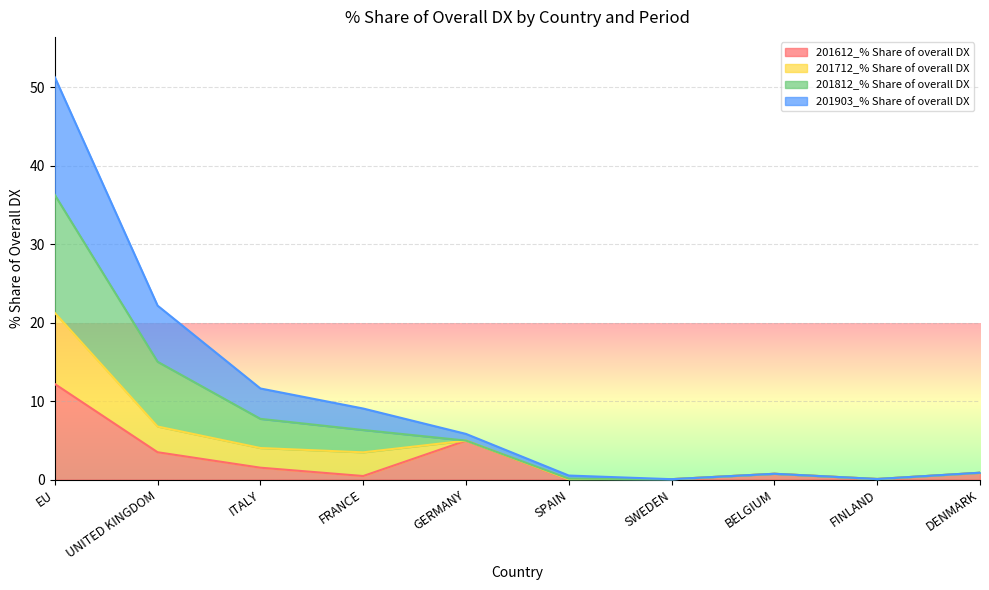

What is the value of the 201903_% Share of overall DX point at the 7th from the left?

0.1